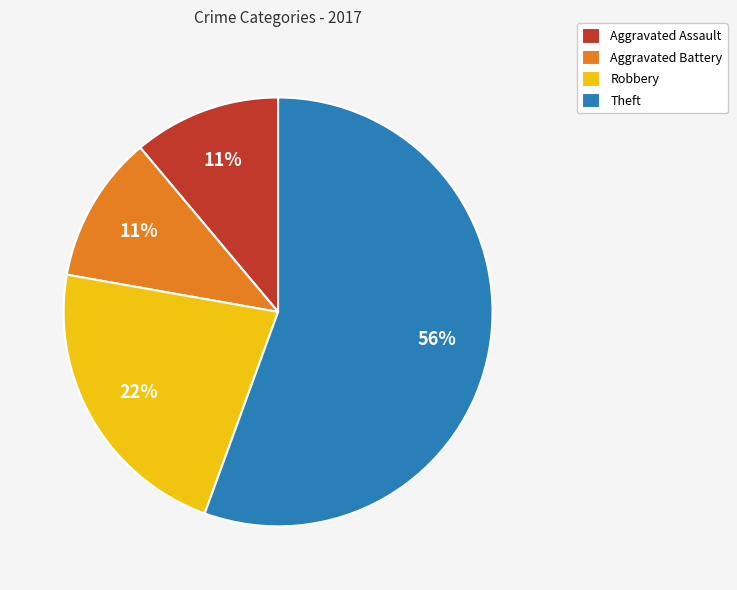

What is the largest slice in the pie chart?

Theft